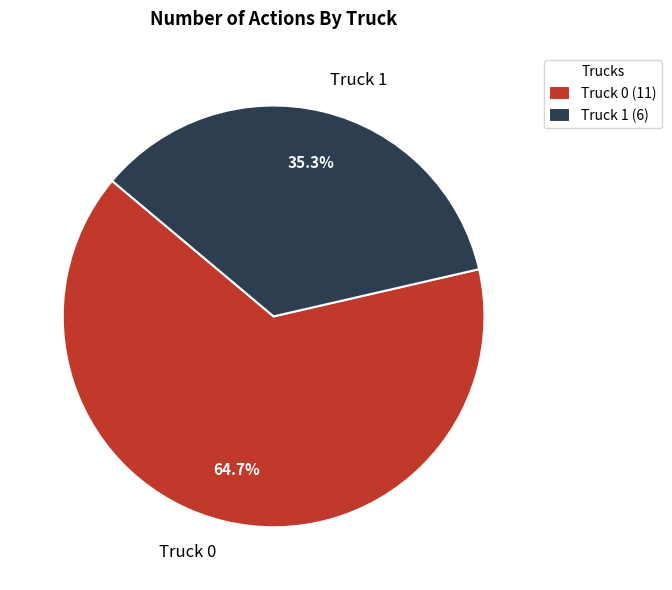

Is it true that Truck 1 is 41% of the pie?

False